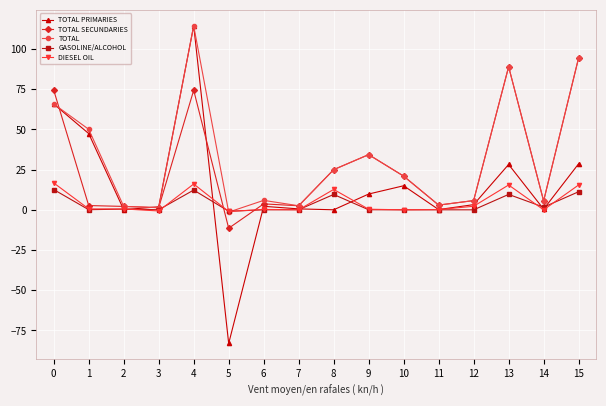

Which series has the largest range (max minus min)?

TOTAL PRIMARIES